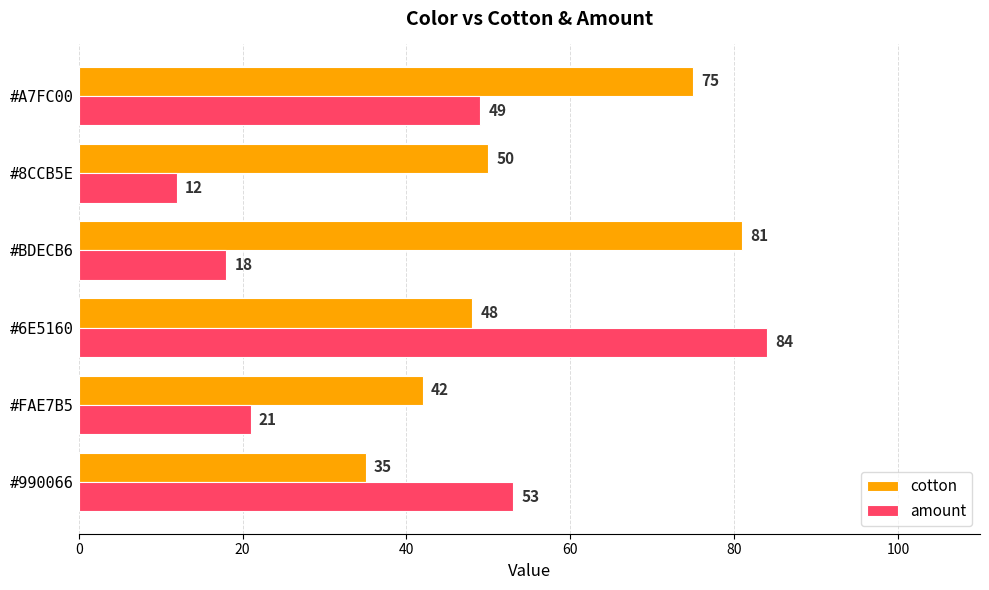

Rank the categories by amount value from lowest to highest.

#8CCB5E, #BDECB6, #FAE7B5, #A7FC00, #990066, #6E5160